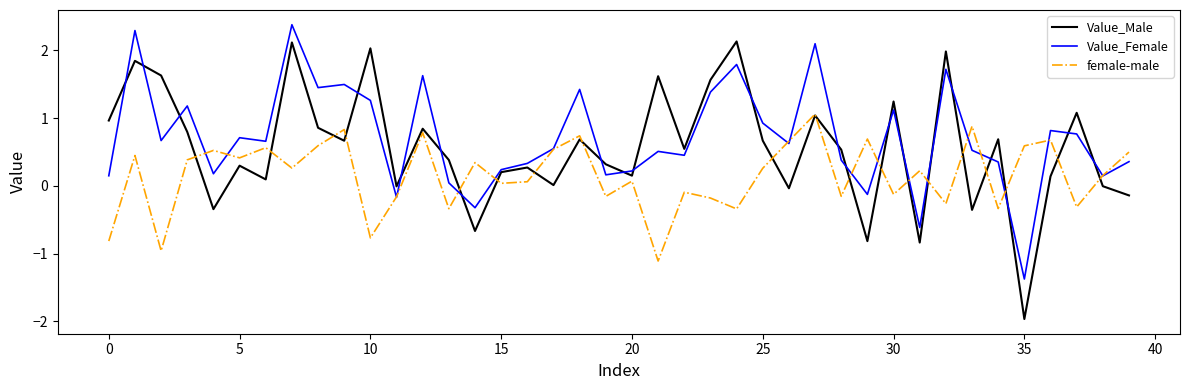

How many interior local valleys does the female-male series have?

14